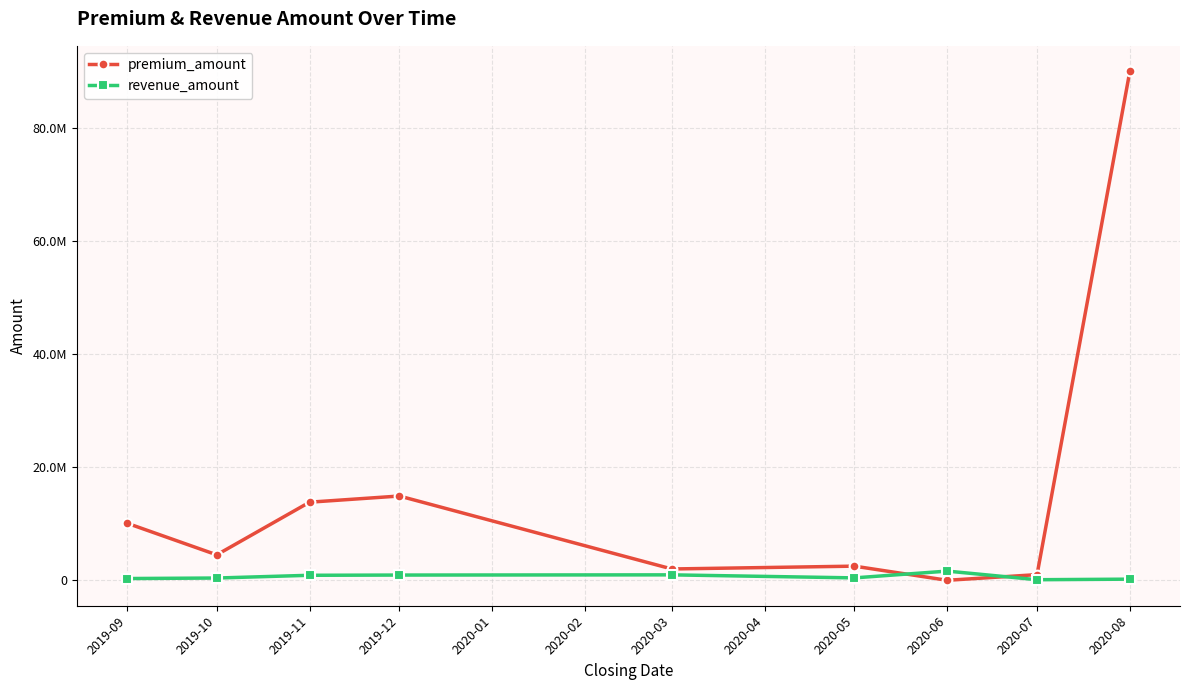

Rank the series by their maximum value, from lowest to highest.

revenue_amount, premium_amount